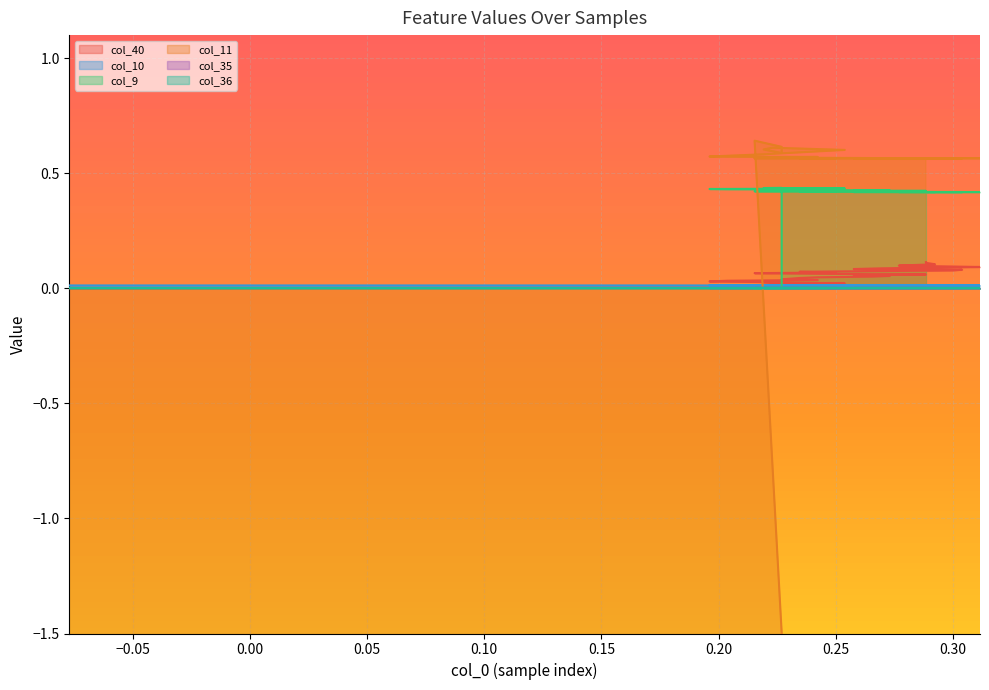

The value of col_9 at 18 is 0.3. True or false?

False